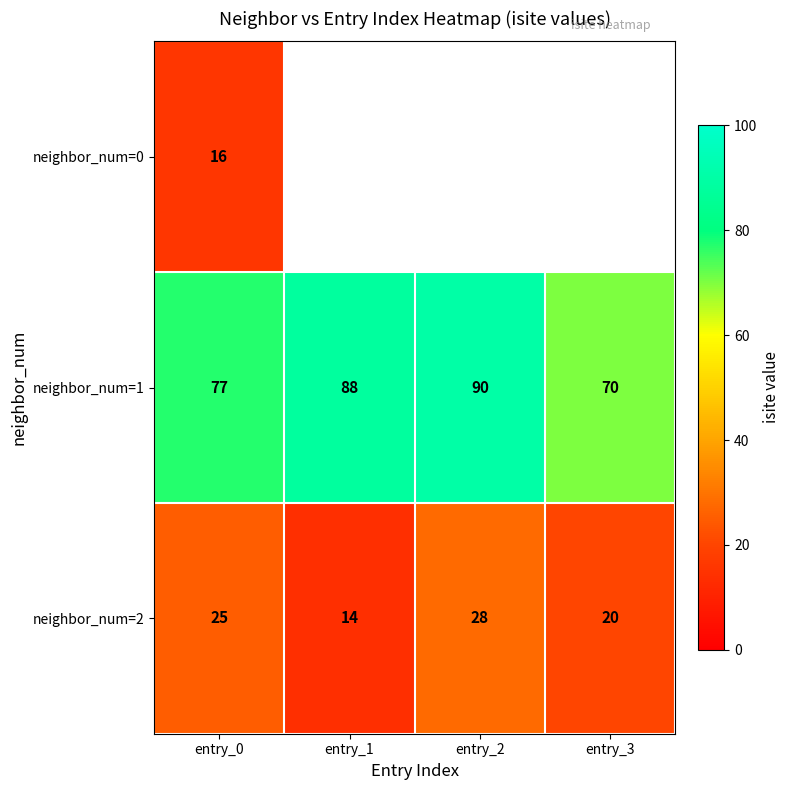

What is the sum of the neighbor_num=1 values at entry_0 and entry_2?

167